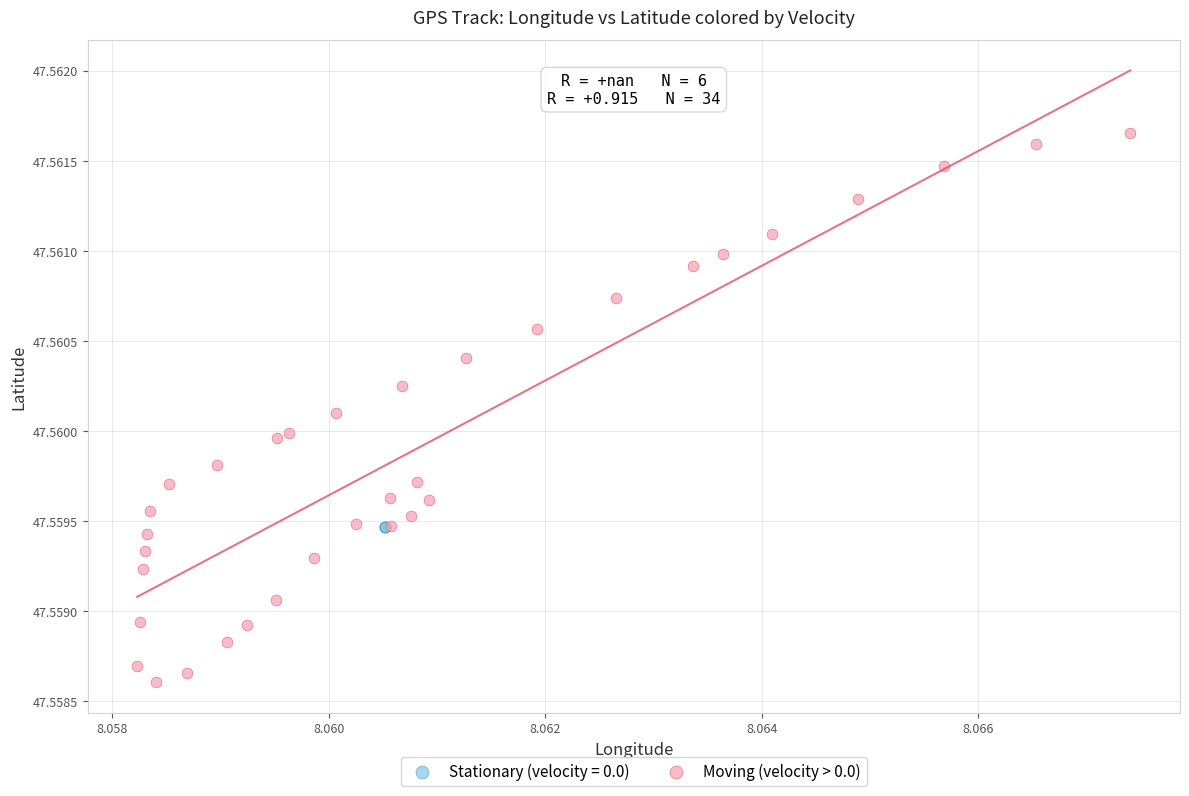

Which series reaches the minimum Y coordinate?

Moving (velocity > 0.0)